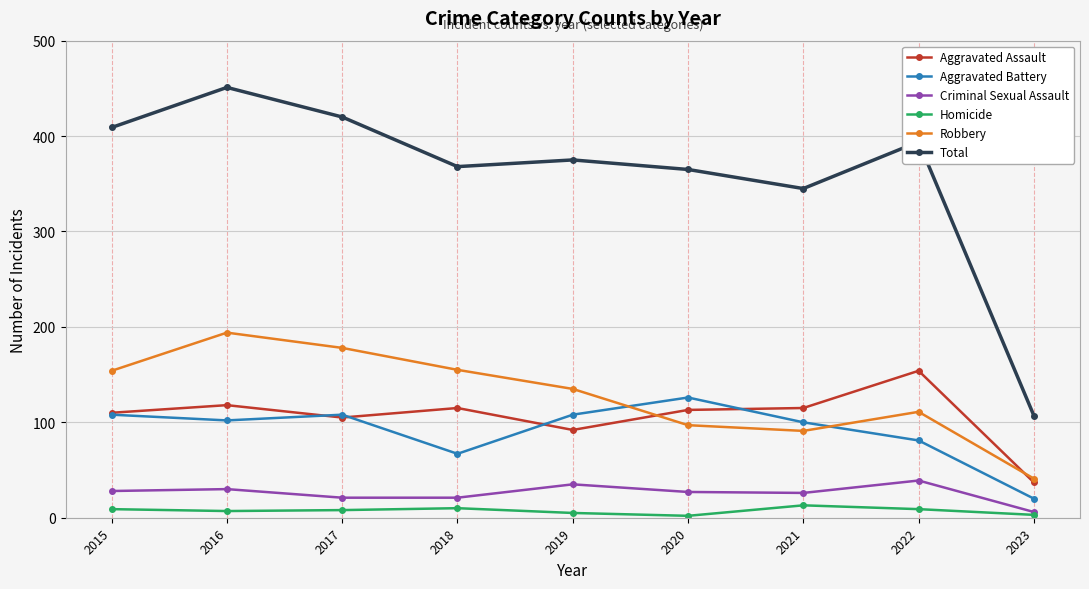

What is the difference between the maximum and second lowest values in the Aggravated Battery series?

59